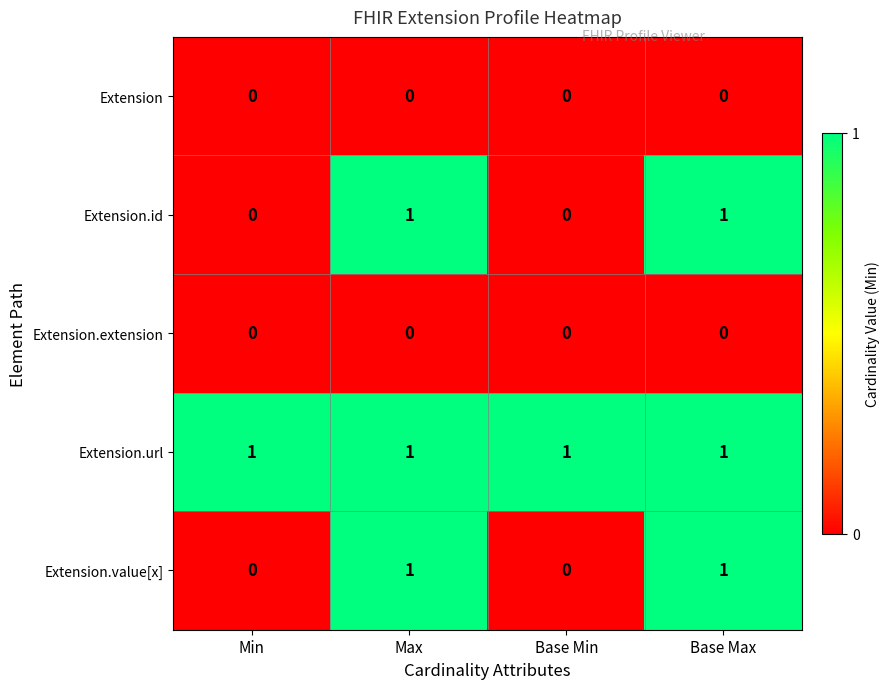

Reading left to right, transcribe all the data shown in this chart.

Extension: 0	0	0	0
Extension.id: 0	1	0	1
Extension.extension: 0	0	0	0
Extension.url: 1	1	1	1
Extension.value[x]: 0	1	0	1